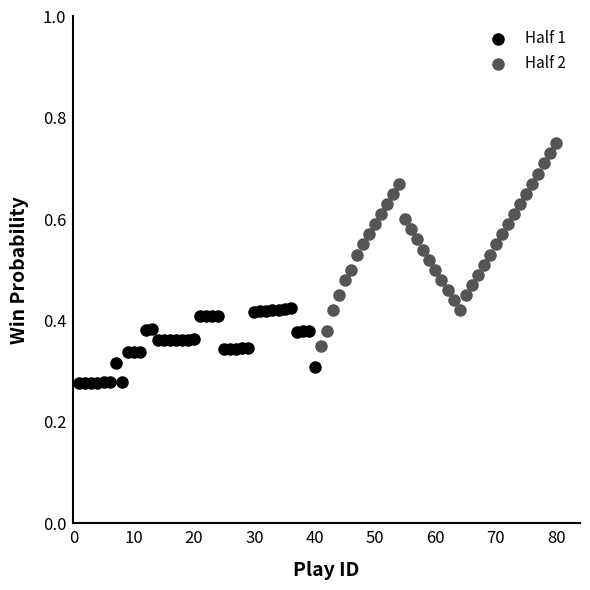

Which series has the largest Y range (max minus min)?

Half 2